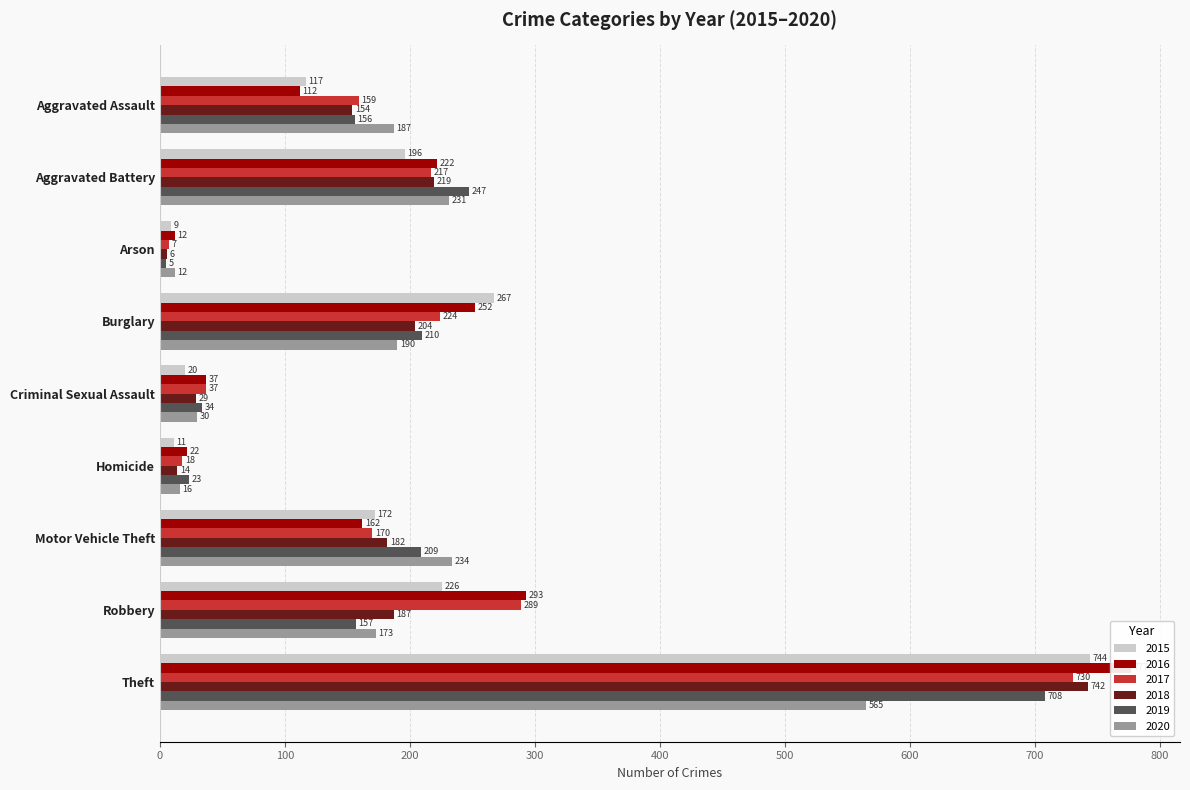

Is it true that 2015 equals 226 at Robbery?

True